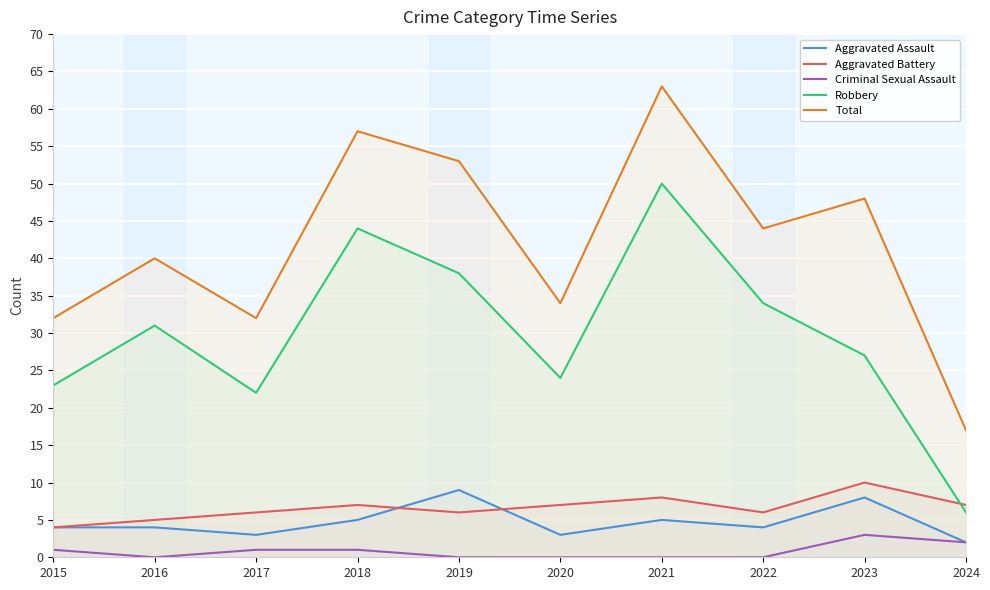

How many values in the Total series exceed 44?

4